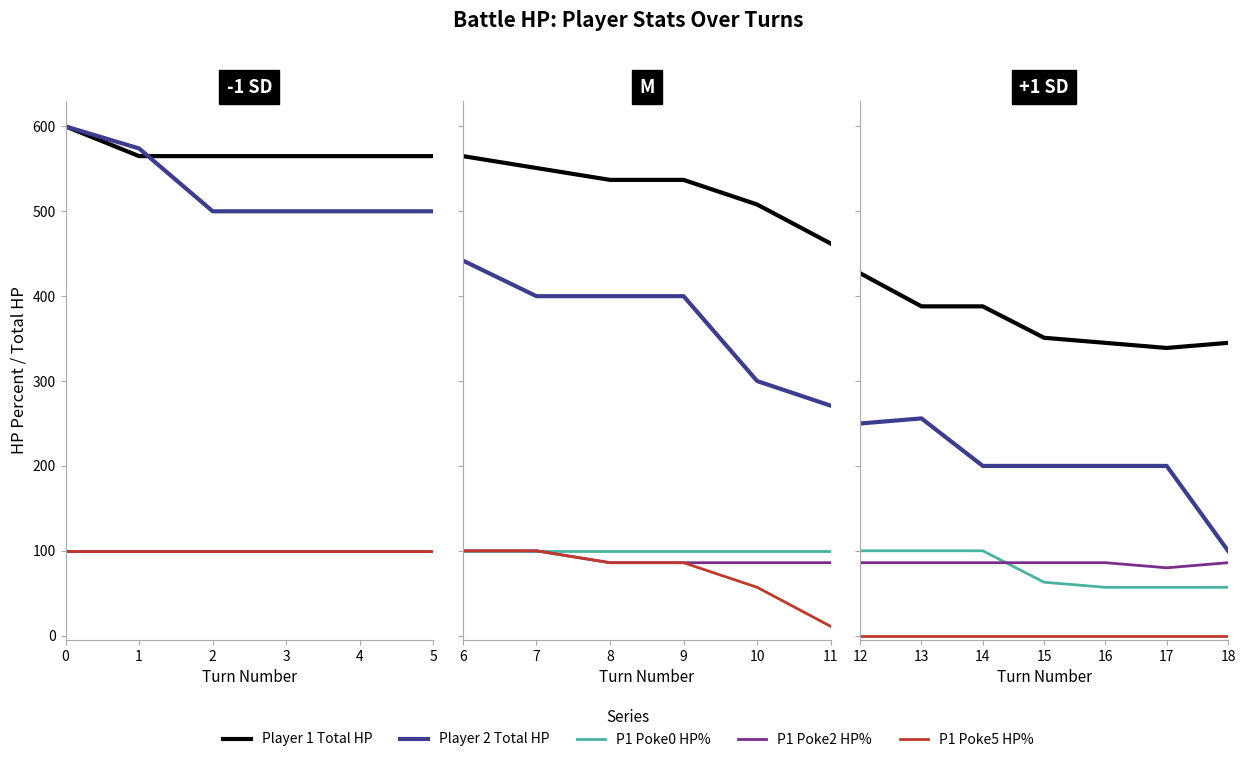

At 12, list the series in order from smallest to largest.

p1_poke5_hpPercent, p1_poke2_hpPercent, p1_poke0_hpPercent, player2_total_hpPercent, player1_total_hpPercent